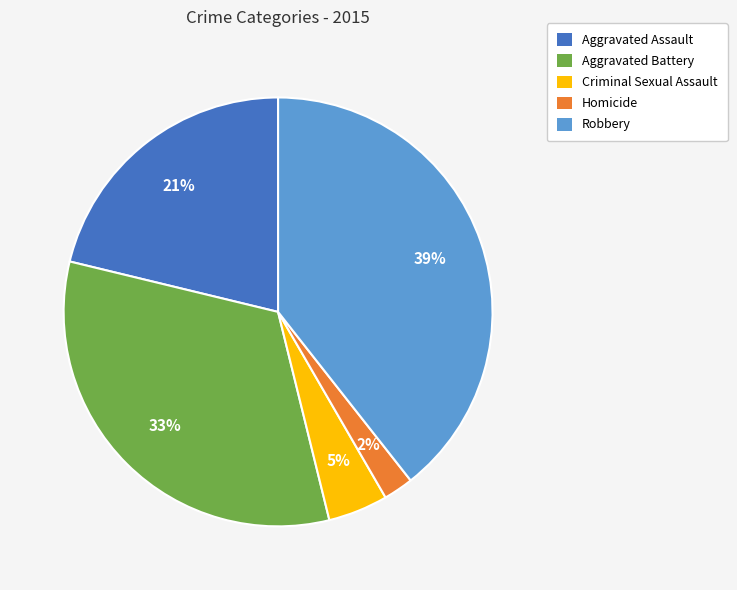

What percentage is the Aggravated Assault slice, to the nearest percent?

21%